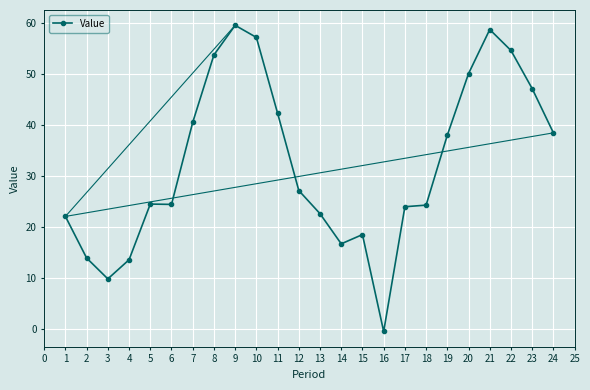

At which label does the data first exceed 27?

7